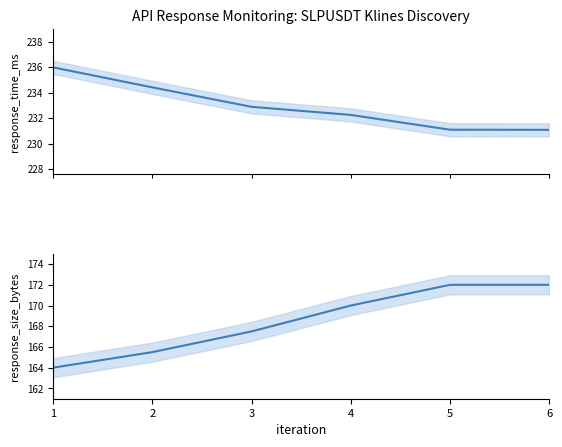

Reading left to right, what are all the values shown in this chart?

response_time_ms: 236.0	234.4	232.9	232.2	231.1	231.1
response_size_bytes: 164.0	165.5	167.5	170.0	172.0	172.0